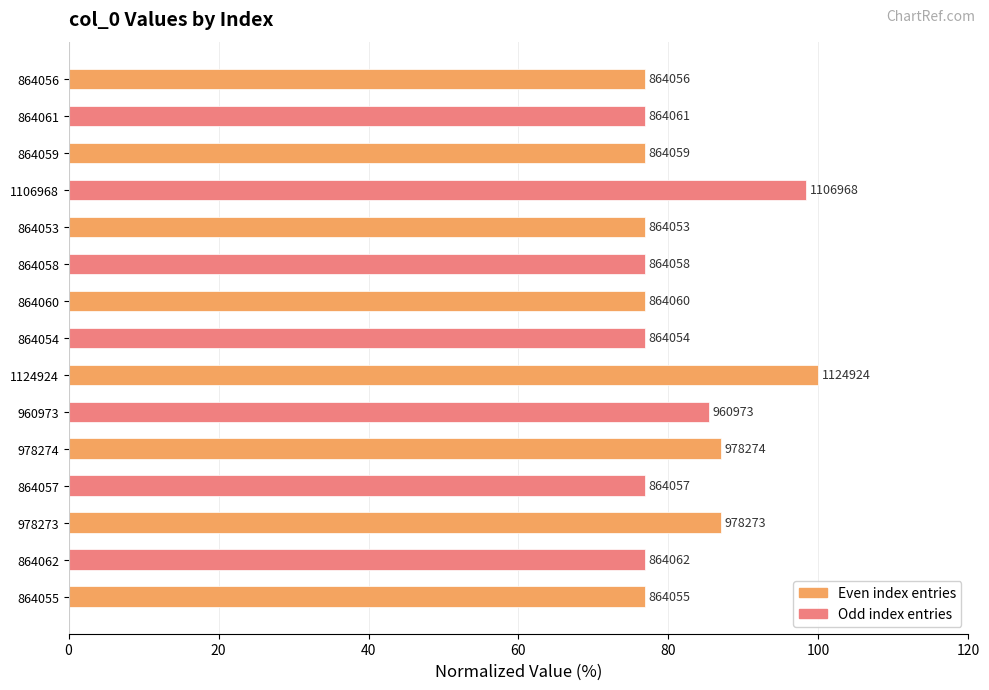

Does the chart contain stacked bars?

No